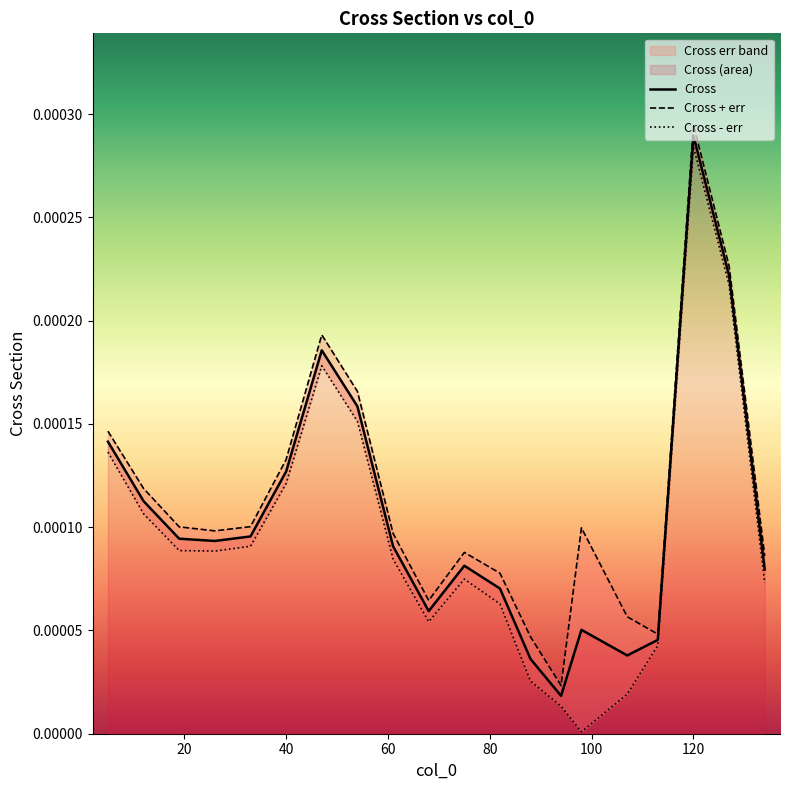

True or false: the data shows 0.0 at 107.

False